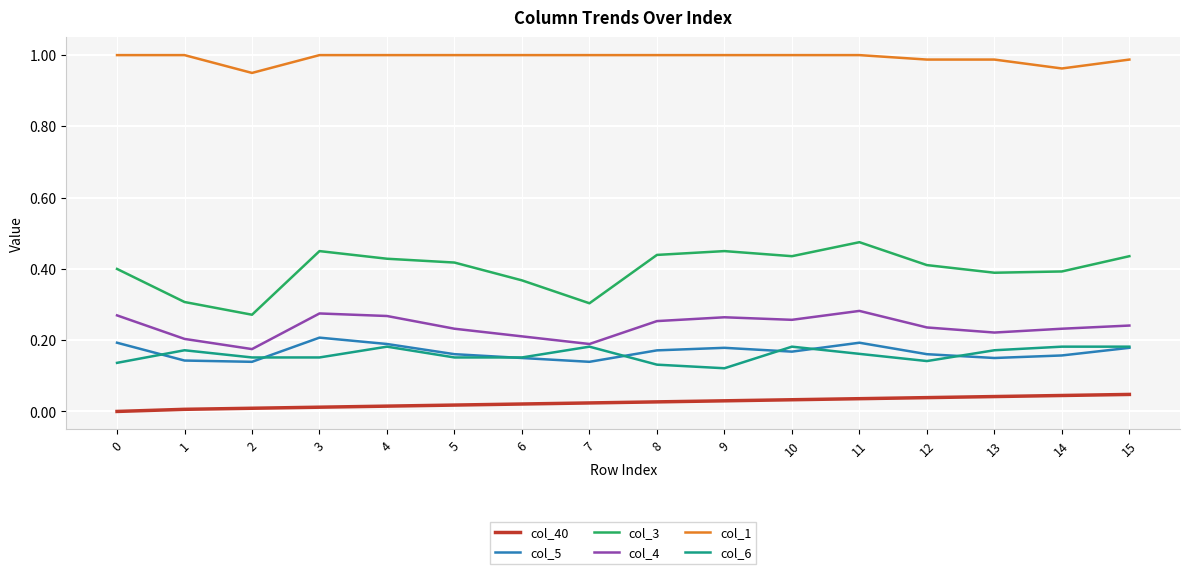

True or false: col_1 and col_40 cross at least once.

False